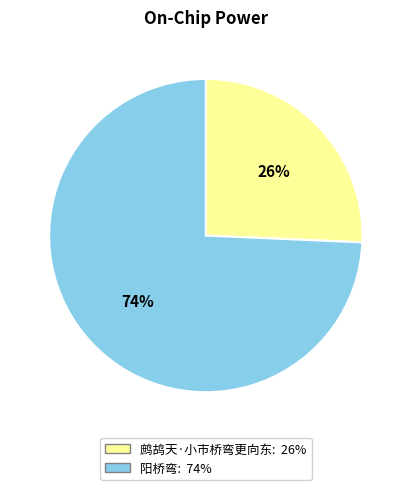

How many segments does this pie chart have?

2